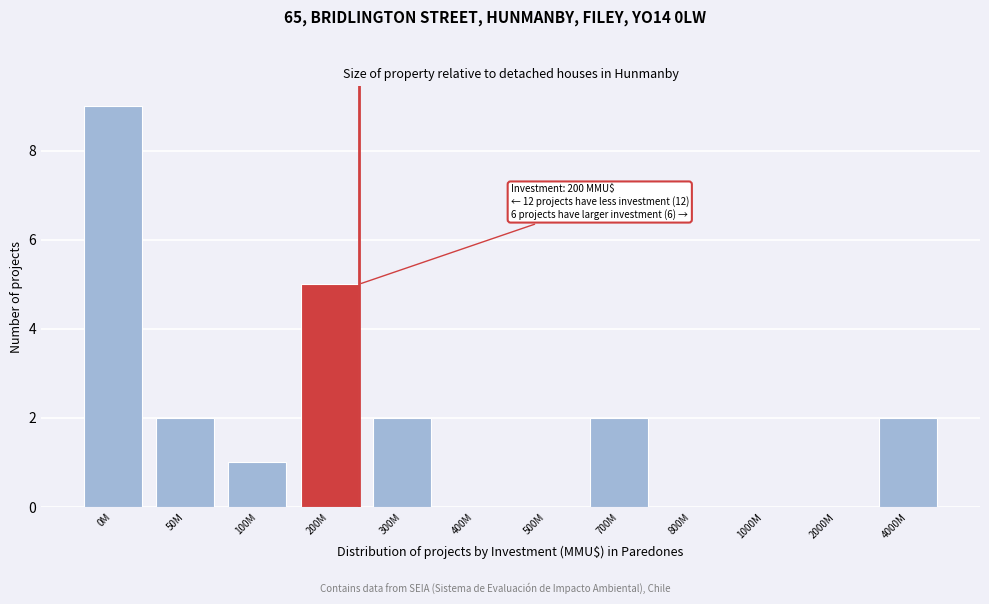

Reading left to right, what are all the values shown in this chart?

0M=9	50M=2	100M=1	200M=5	300M=2	400M=0	500M=0	700M=2	800M=0	1000M=0	2000M=0	4000M=2